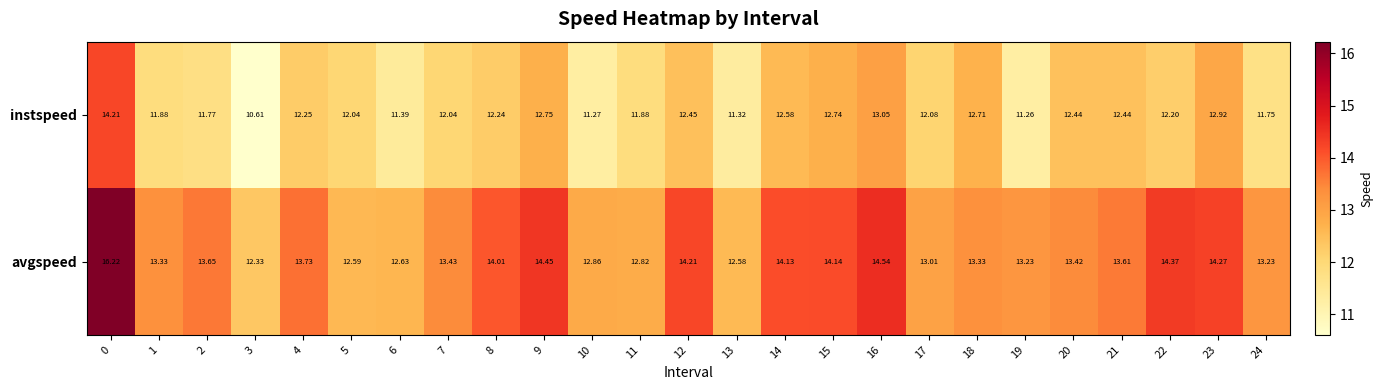

Rank the series by their average value, from lowest to highest.

instspeed, avgspeed